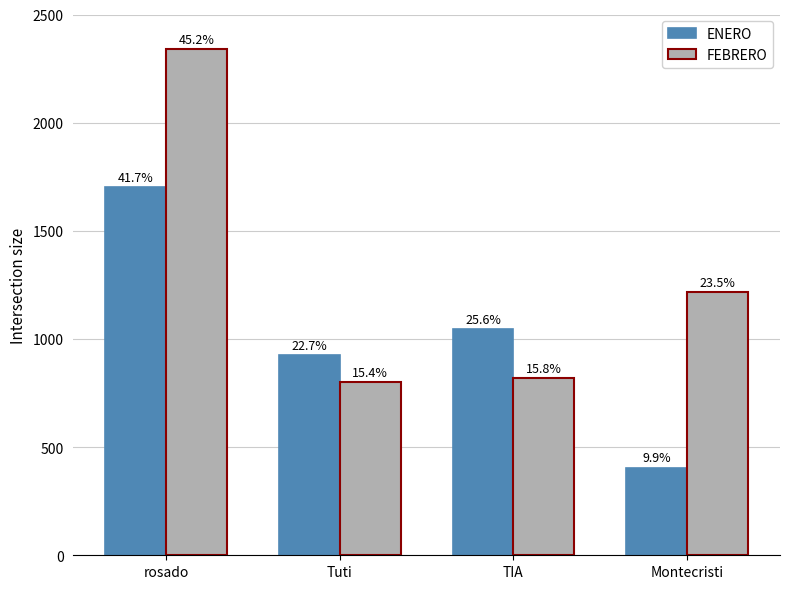

At which label does FEBRERO reach its peak?

rosado